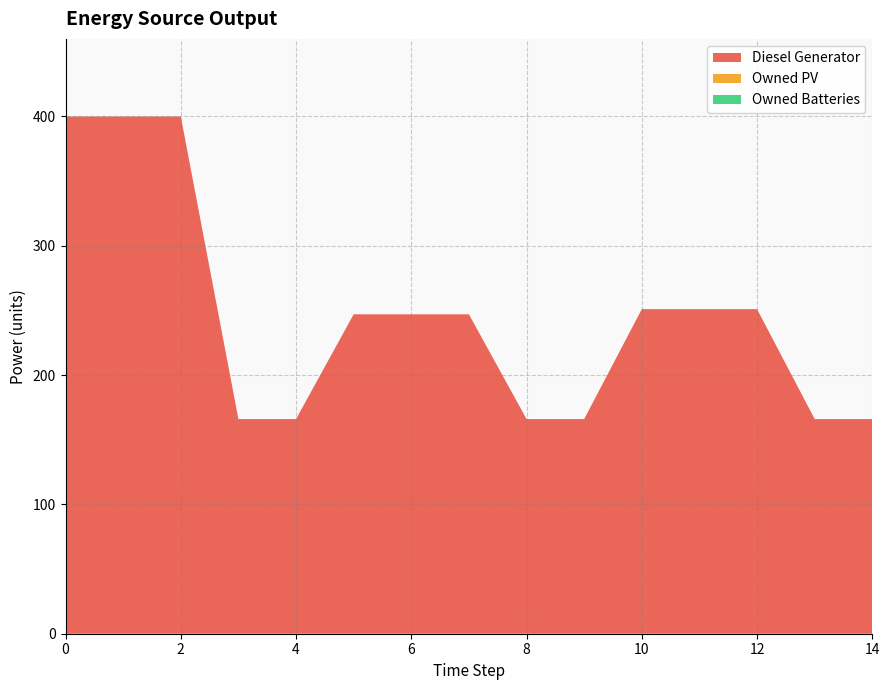

Reading left to right, list all the values displayed in this chart.

Diesel Generator: 400.0	400.0	400.0	166.0	166.0	247.0	247.0	247.0	166.0	166.0	251.0	251.0	251.0	166.0	166.0
Owned PV: 0.0	0.0	0.0	0.0	0.0	0.0	0.0	0.0	0.0	0.0	0.0	0.0	0.0	0.0	0.0
Owned Batteries: 0.0	0.0	0.0	0.0	0.0	0.0	0.0	0.0	0.0	0.0	0.0	0.0	0.0	0.0	0.0